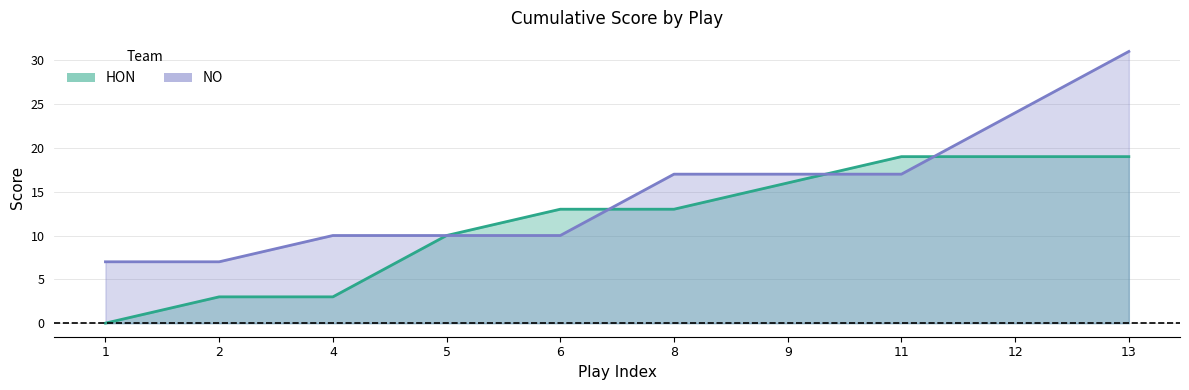

Which series changed the most between 6 and 11?

NO